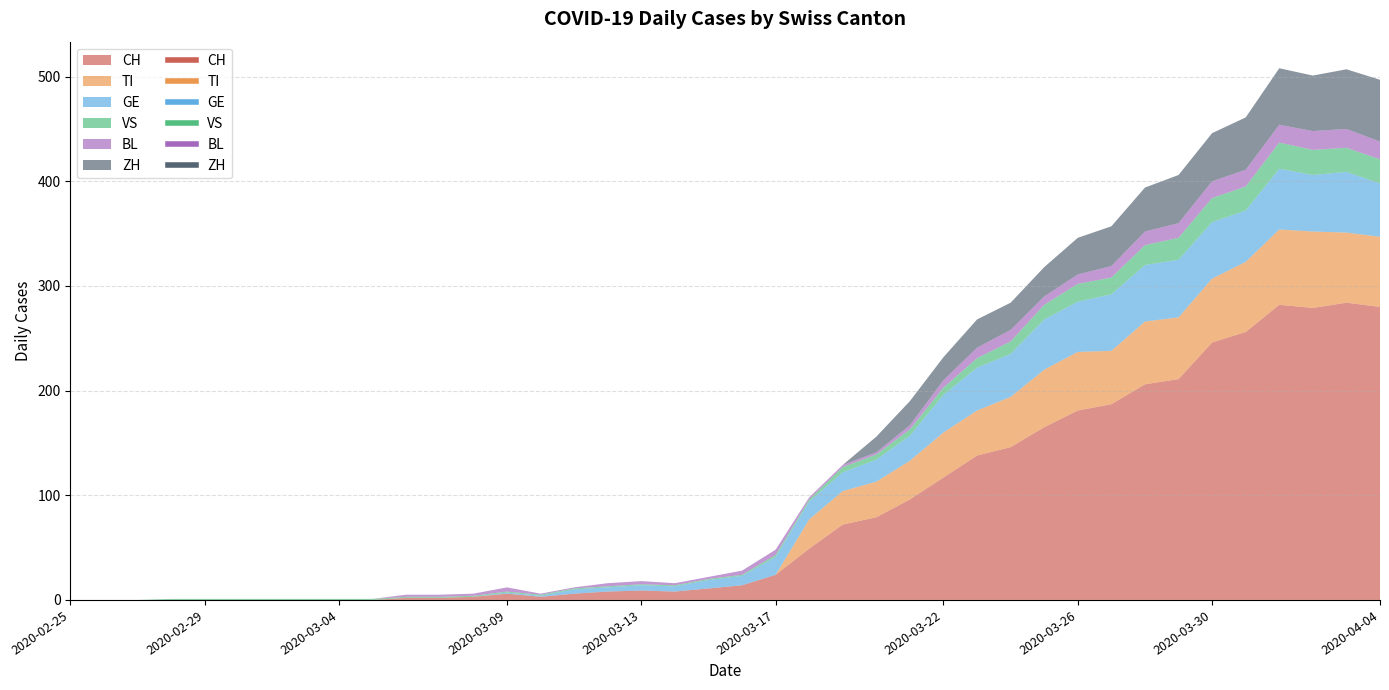

True or false: GE has a value of 90 at 2020-04-01.

False